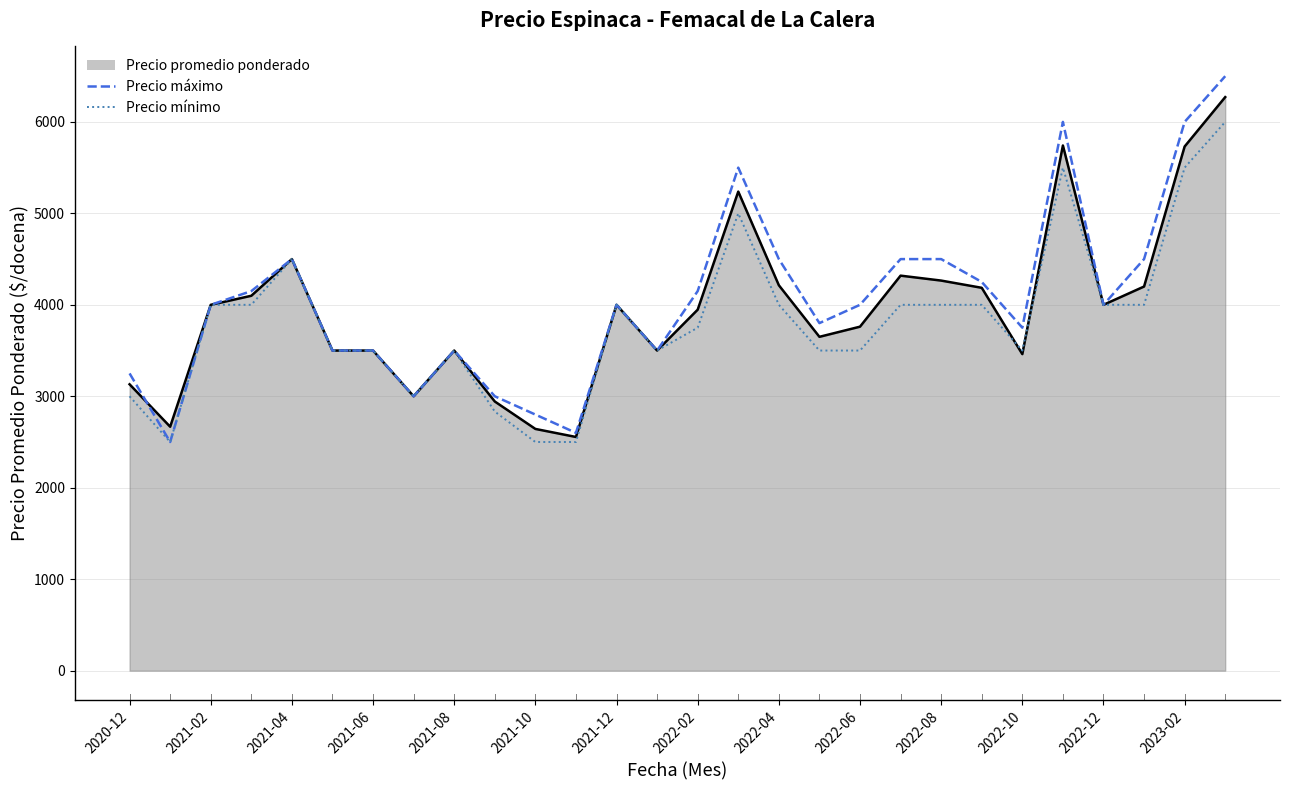

What is the lowest value of the Precio máximo series?

2500